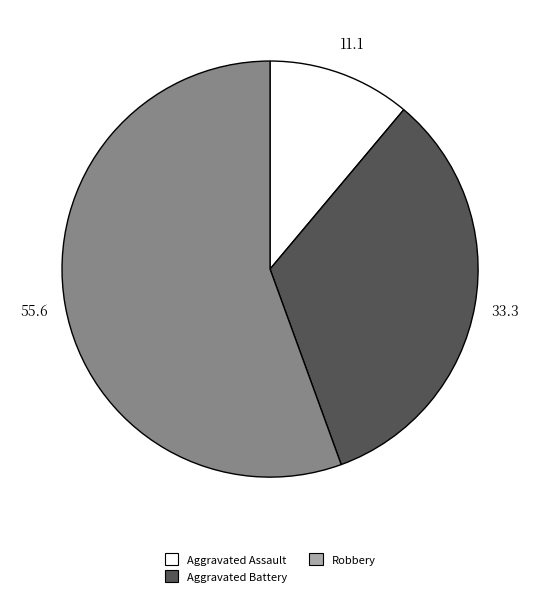

Is there any slice that represents more than half of the pie?

Yes